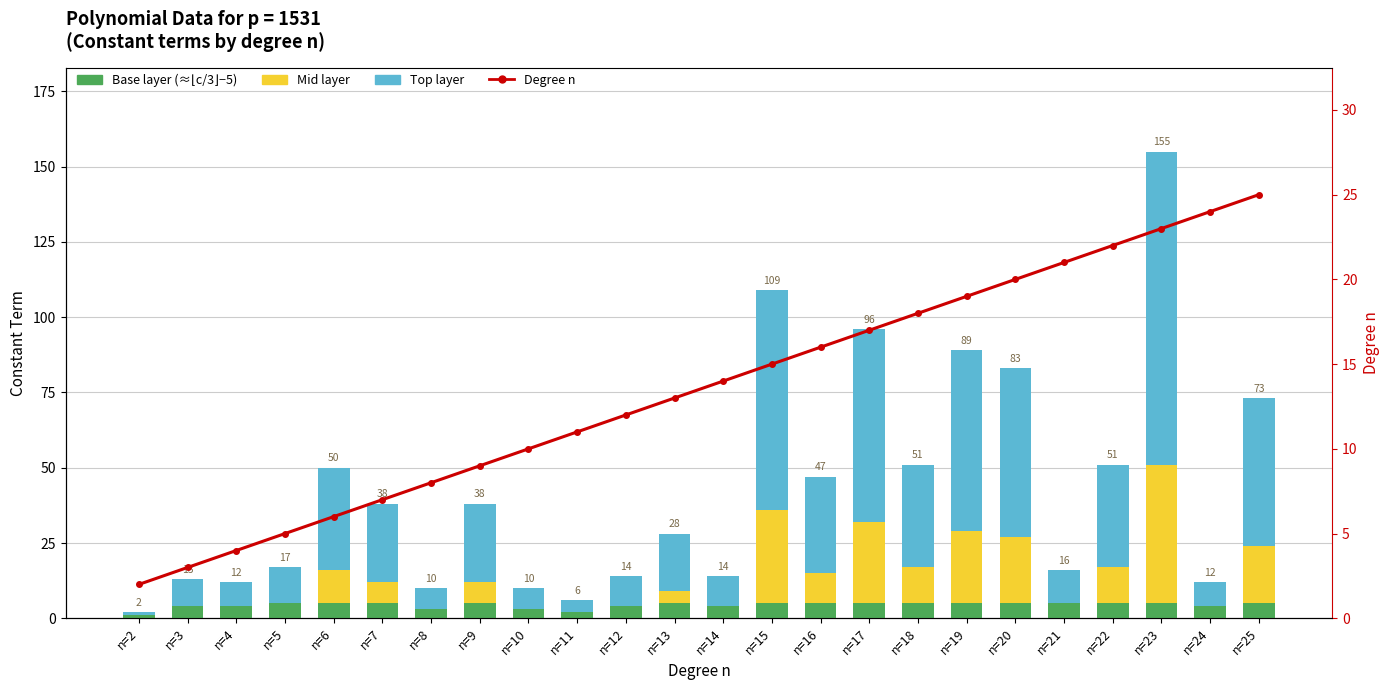

At which category does the chart reach its peak across all series?

n=23